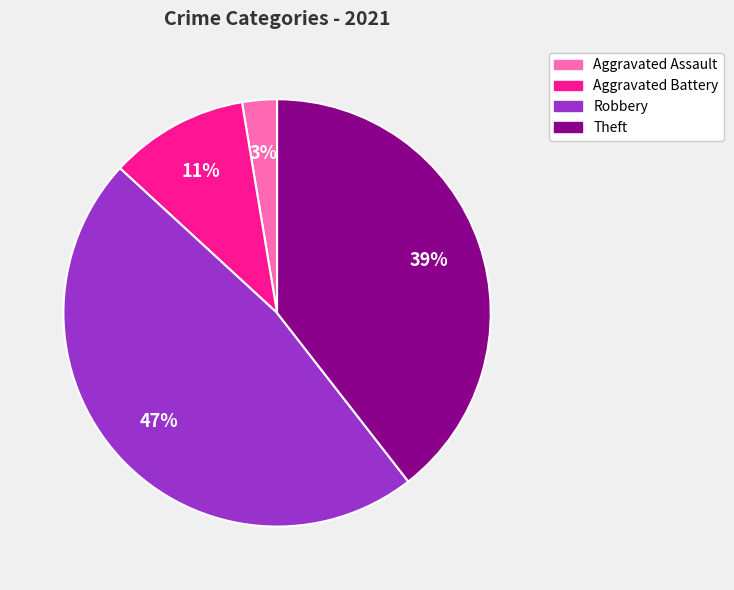

The Aggravated Battery slice represents 5% of the pie. True or false?

False